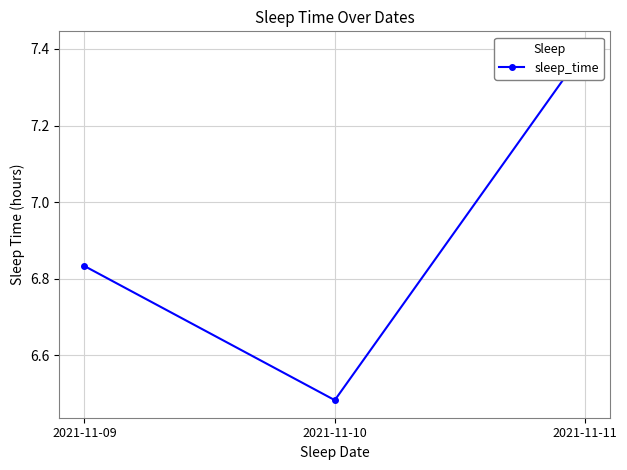

What is the sum of the values at 2021-11-11 and 2021-11-09?

14.2